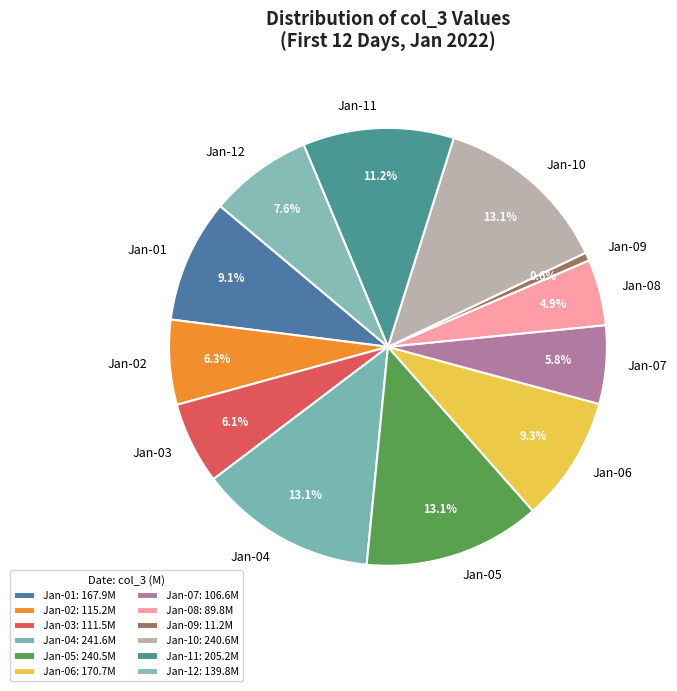

What portion of the pie excludes Jan-06?

90.7%